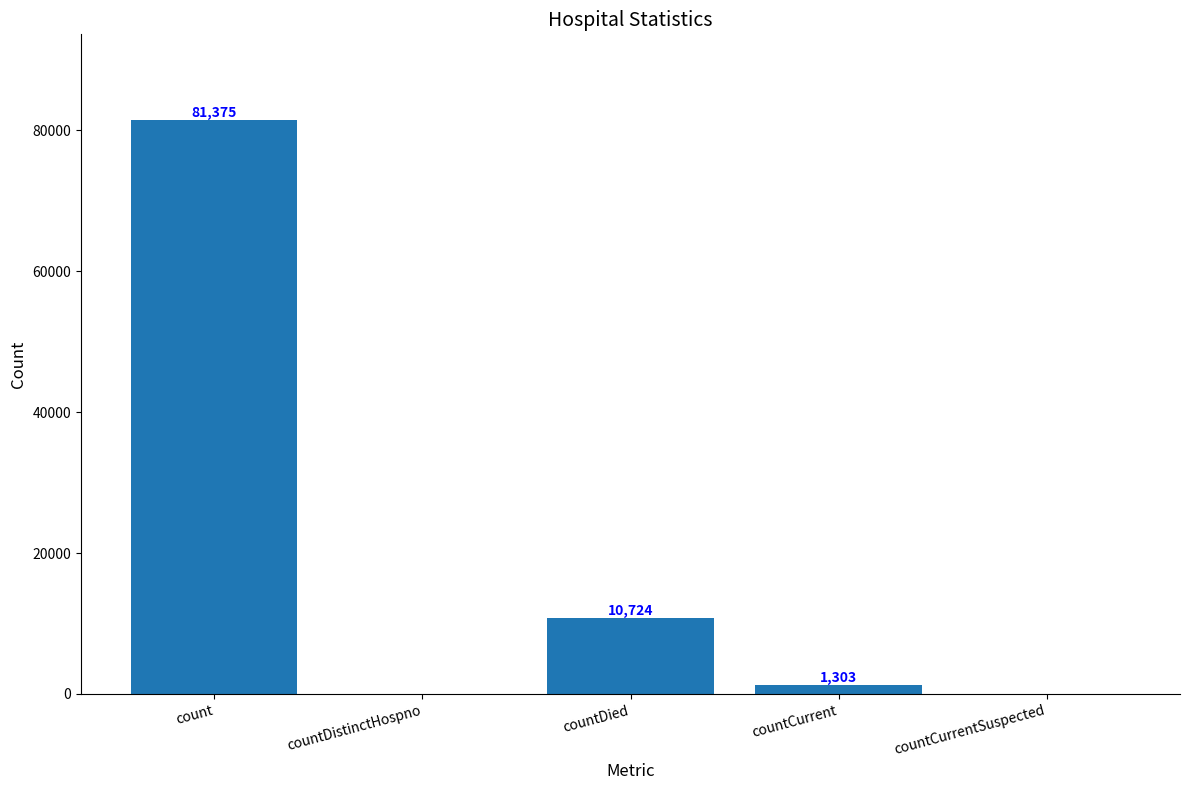

Reading left to right, list all the values displayed in this chart.

81375	0	10724	1303	0